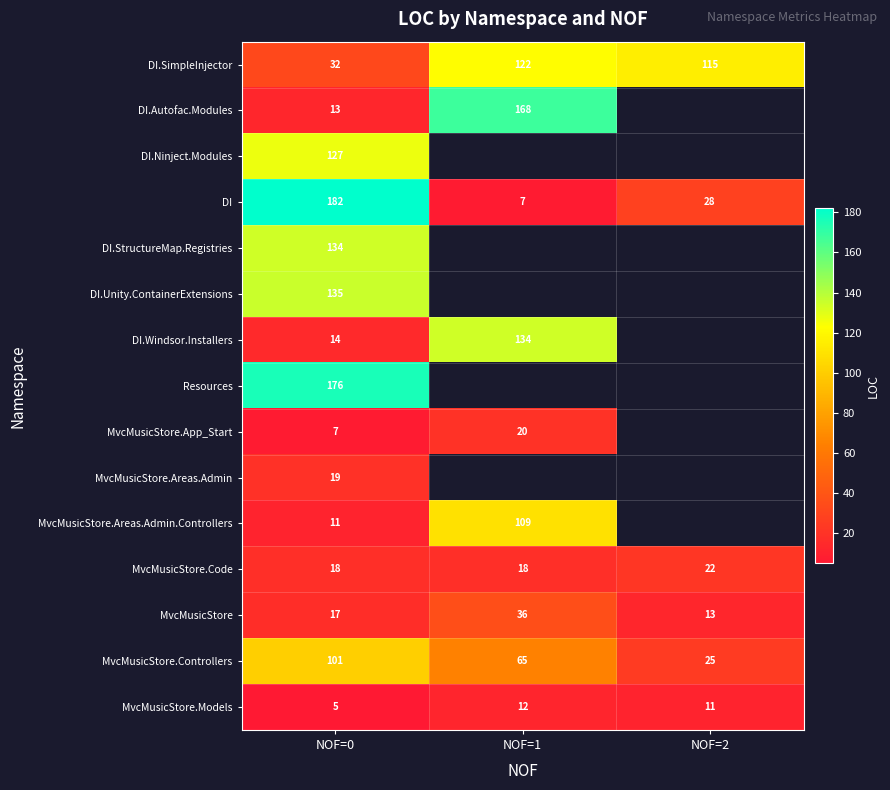

At how many categories does at least one series exceed 132?

2